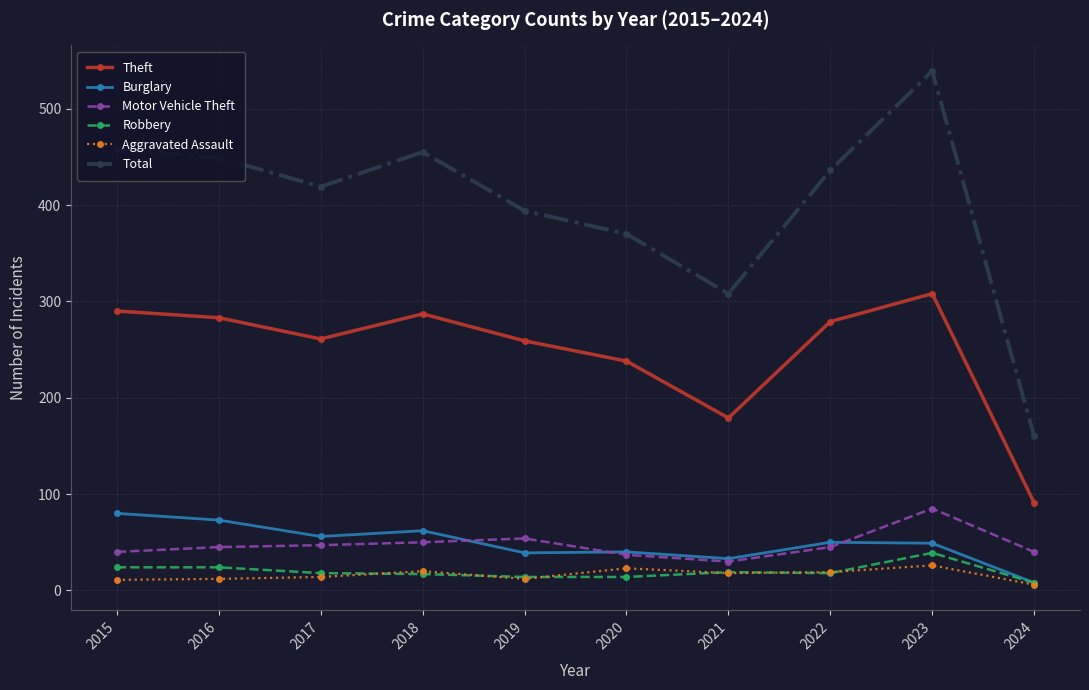

What is the total value across all series at 2020?

722